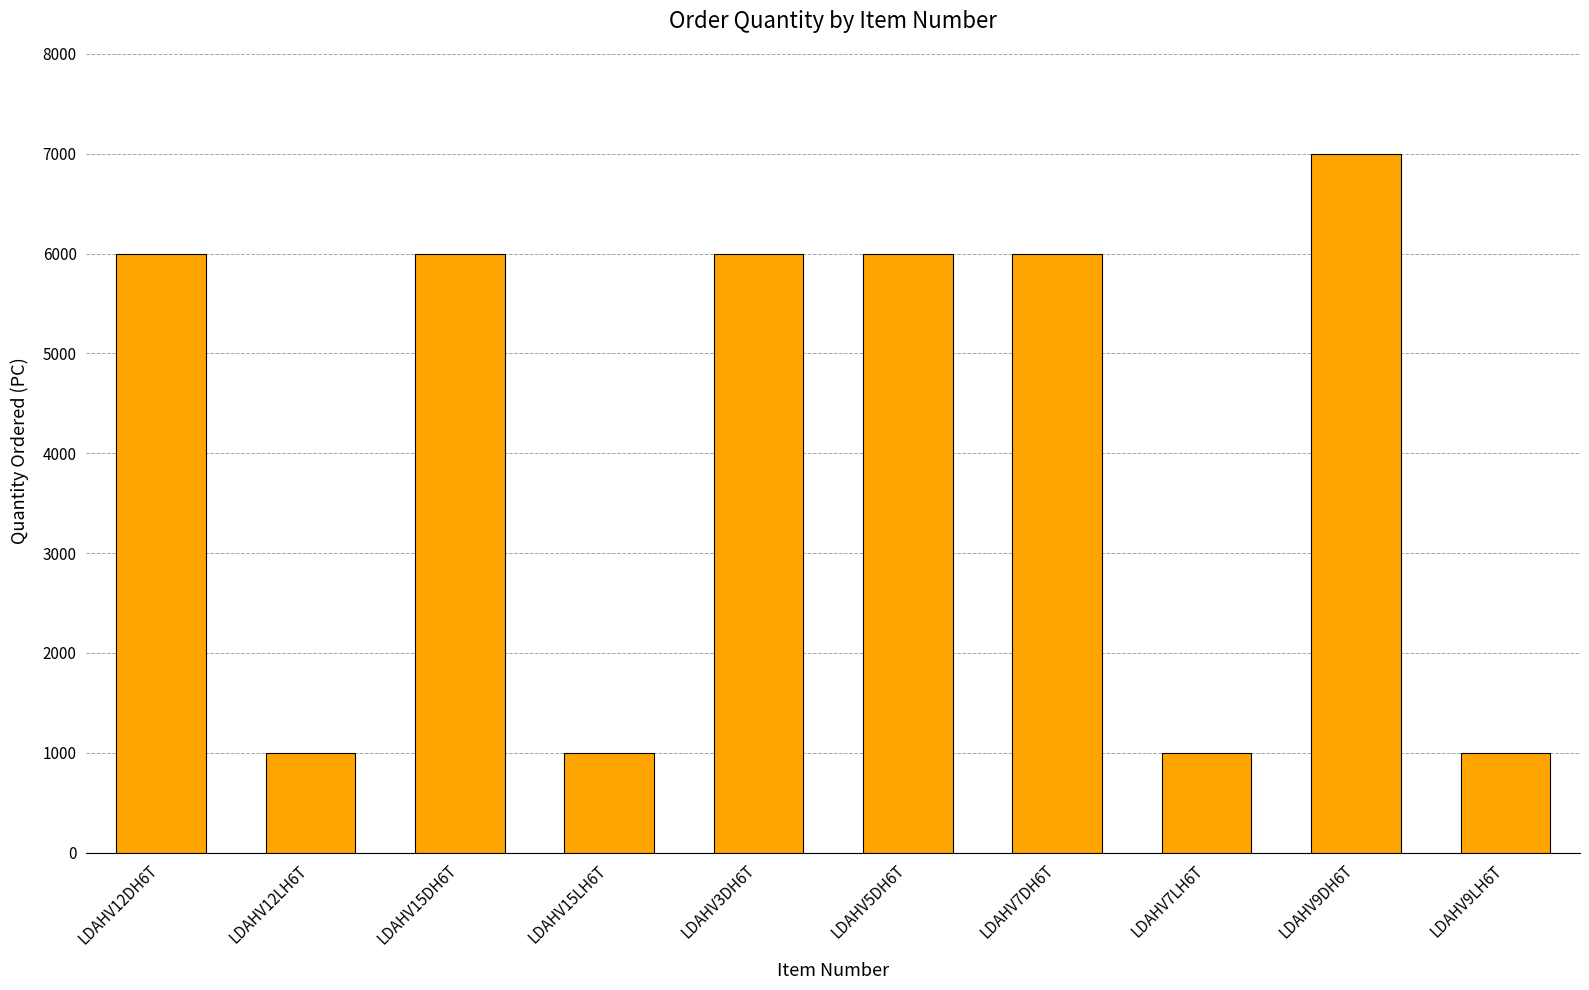

What is the label of the 9th bar from the right?

LDAHV12LH6T